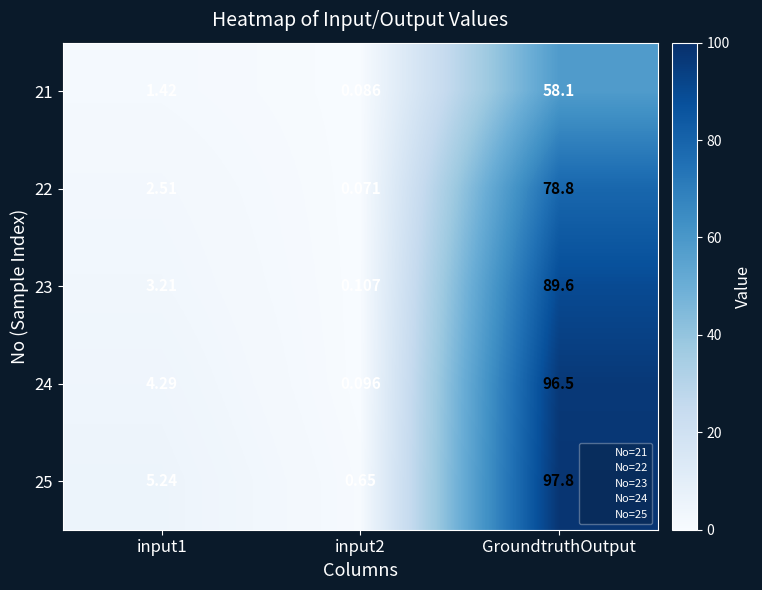

At which category is the sum across all series the highest?

GroundtruthOutput